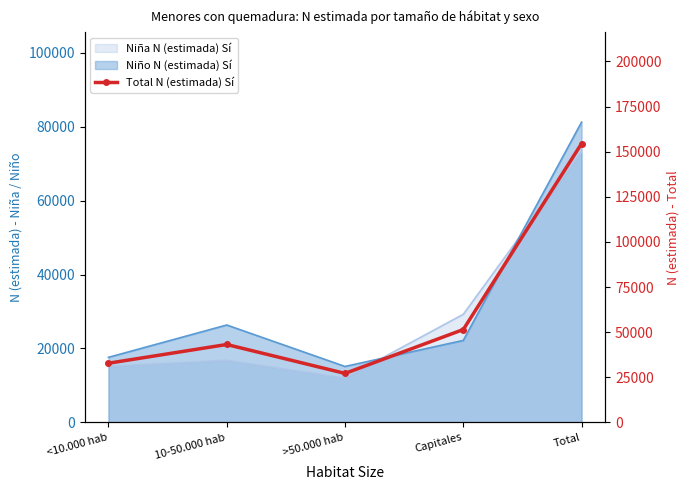

Rank the categories by value from highest to lowest.

Total, Capitales, 10-50.000 hab, <10.000 hab, >50.000 hab